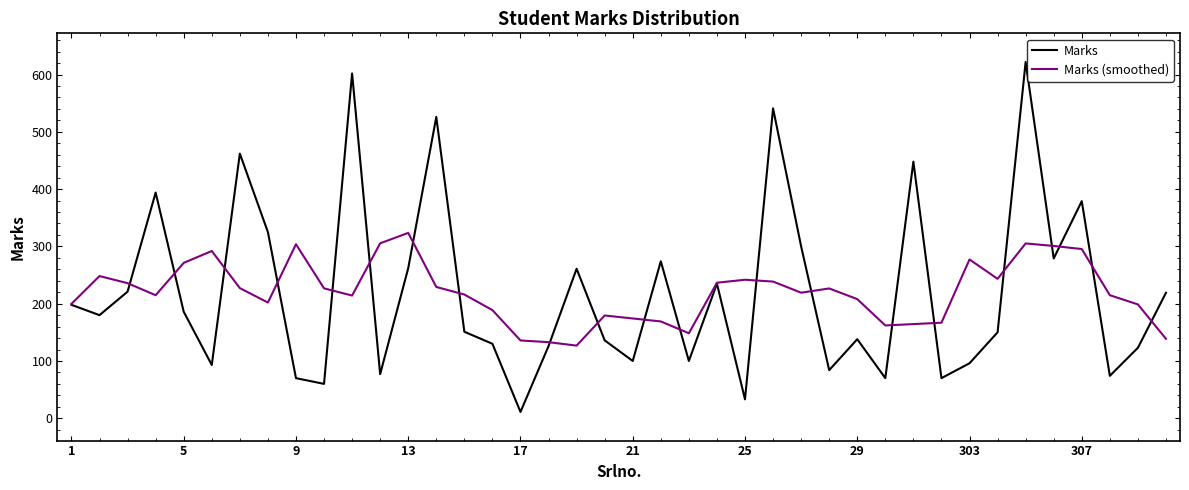

Which series has the widest spread of values?

Marks